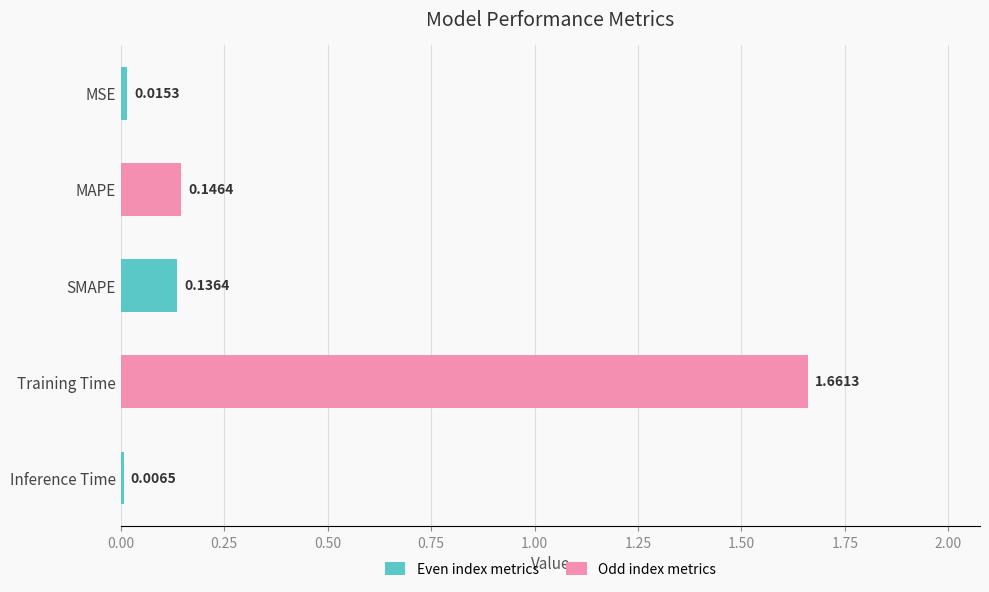

Rank the categories by value from lowest to highest.

Inference Time, MSE, SMAPE, MAPE, Training Time